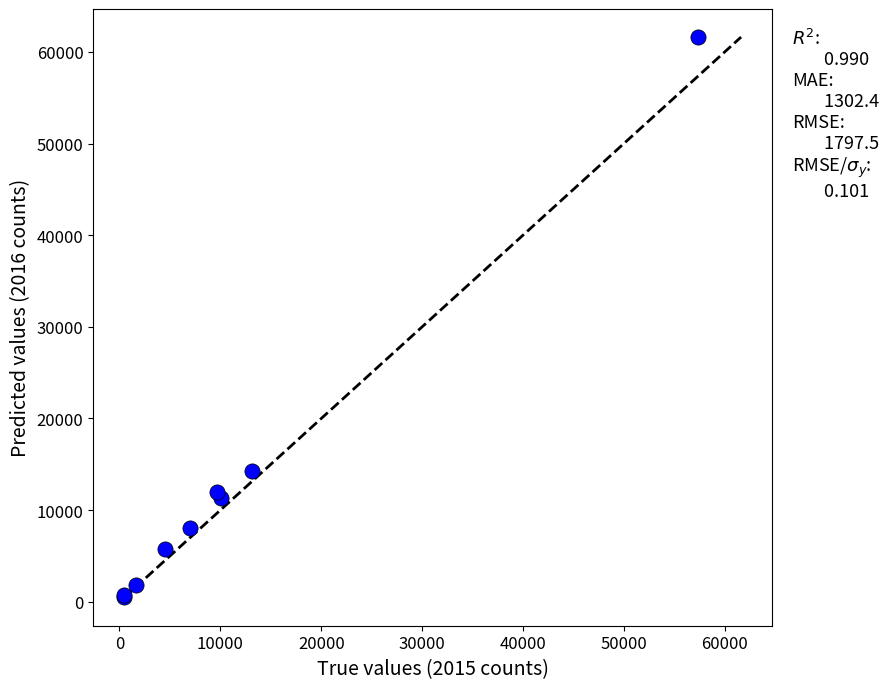

What Y value in the scatter plot is closest to 31066?

14289